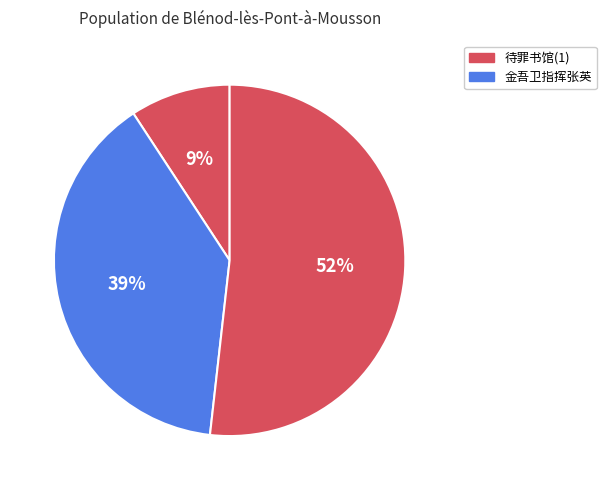

Is there any slice that represents more than half of the pie?

Yes